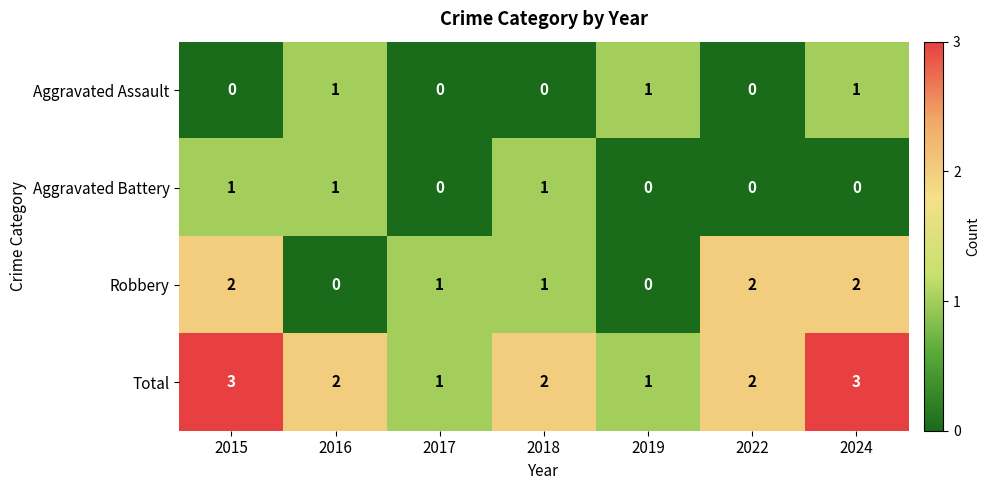

Which series has the largest total across all categories?

Total